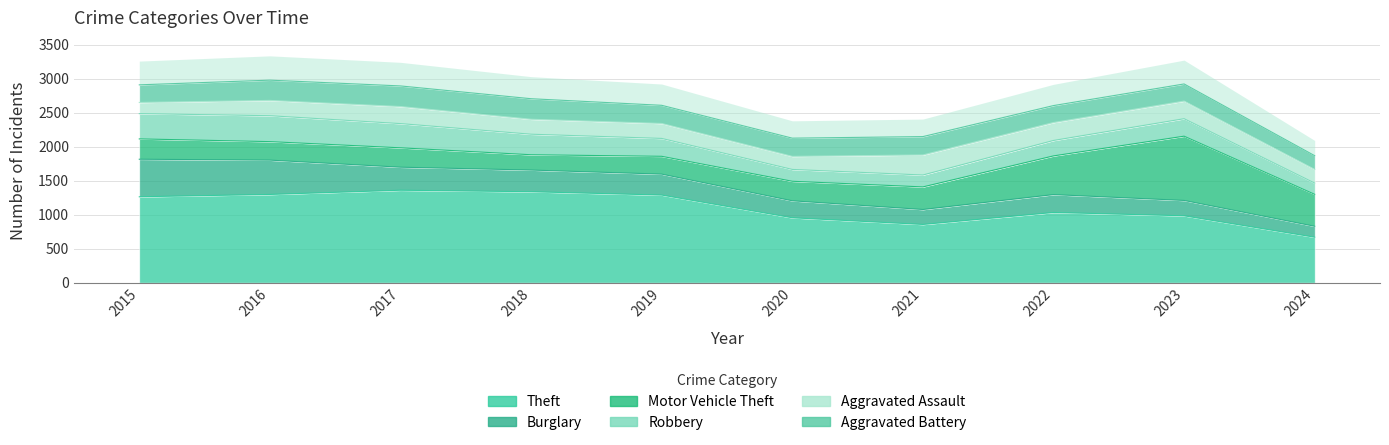

What is the total value across all series at 2017?

2893